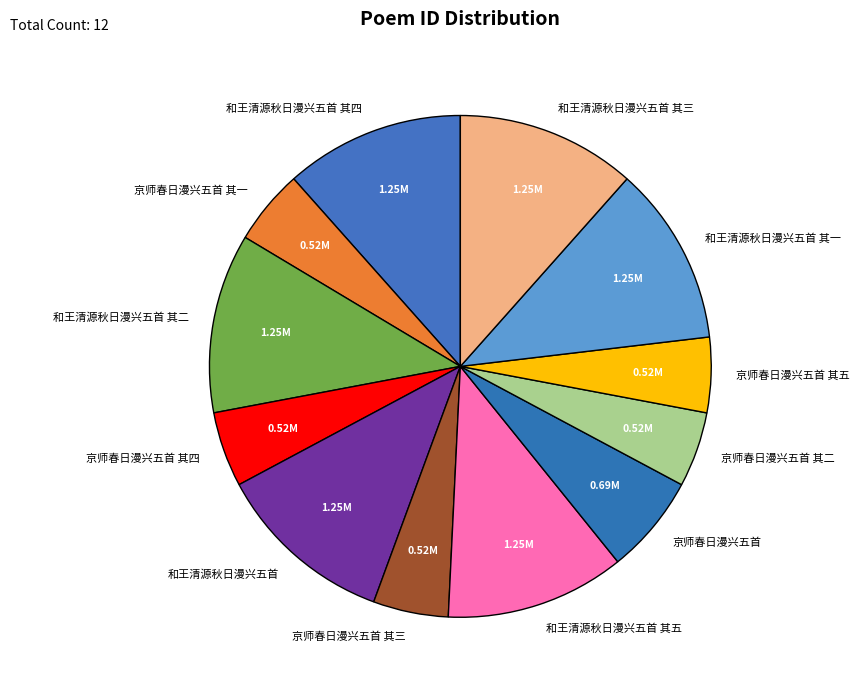

Combined, do 京师春日漫兴五首 其二 and 京师春日漫兴五首 其三 account for over 50%?

No